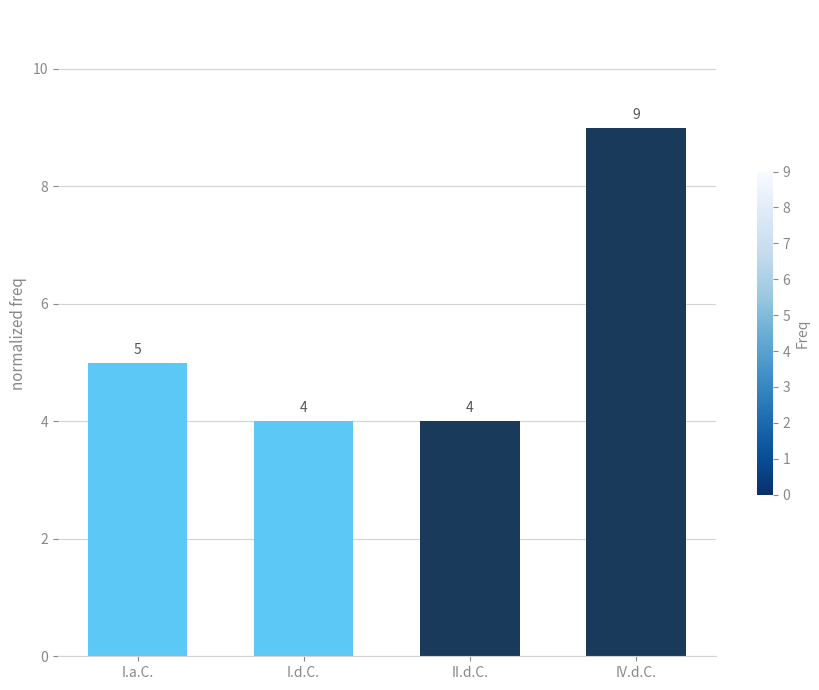

The value at I.d.C. is 1. True or false?

False